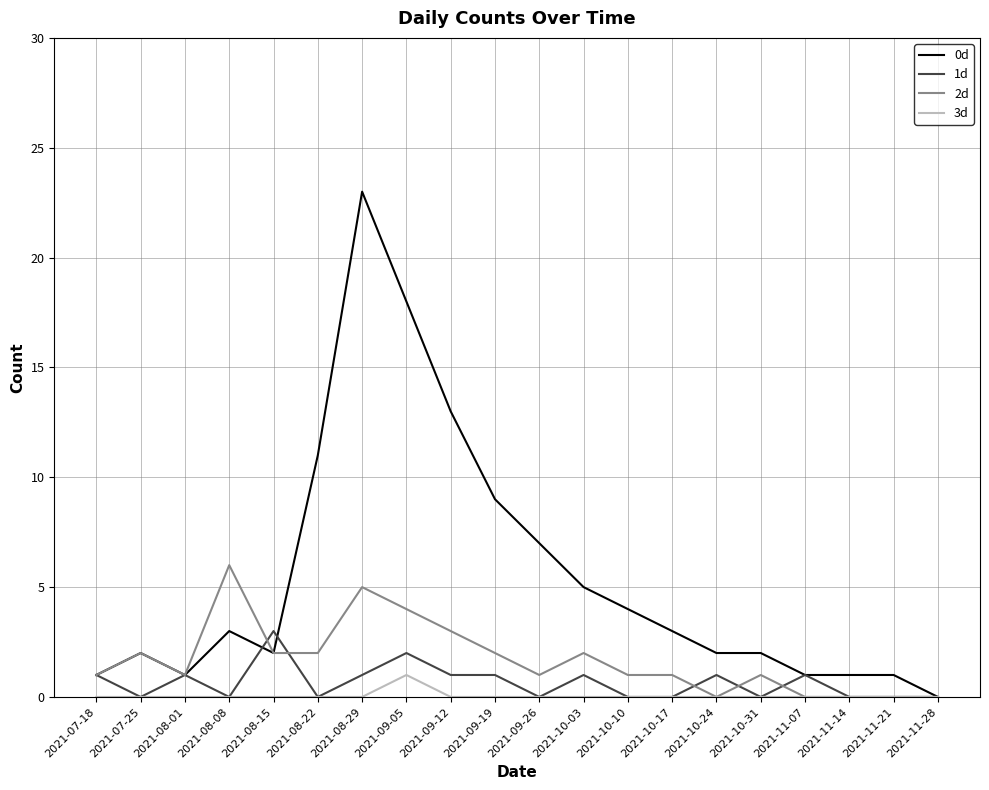

What position from the right is 2021-09-19?

11